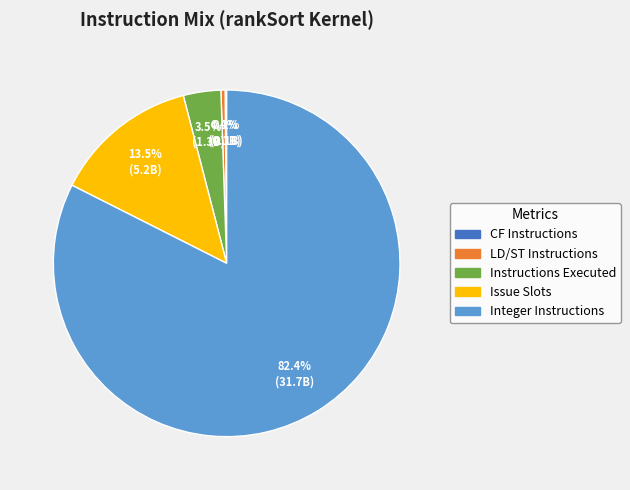

Is there a majority slice in this chart?

Yes